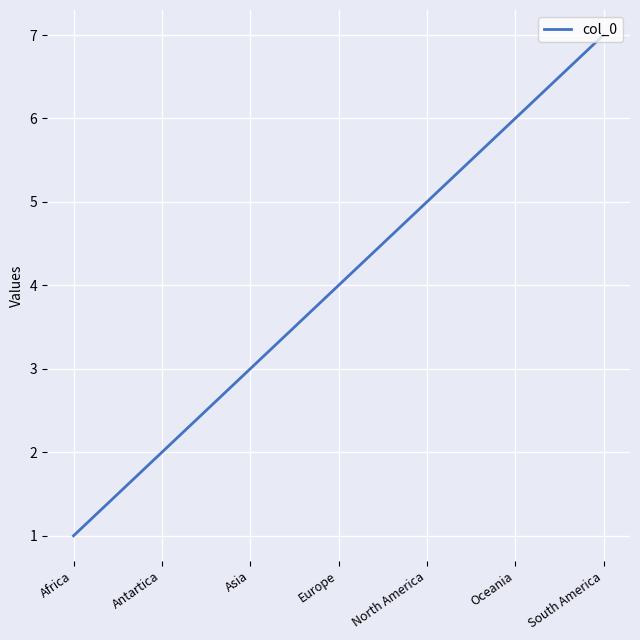

List the labels in order of value, smallest first.

Africa, Antartica, Asia, Europe, North America, Oceania, South America